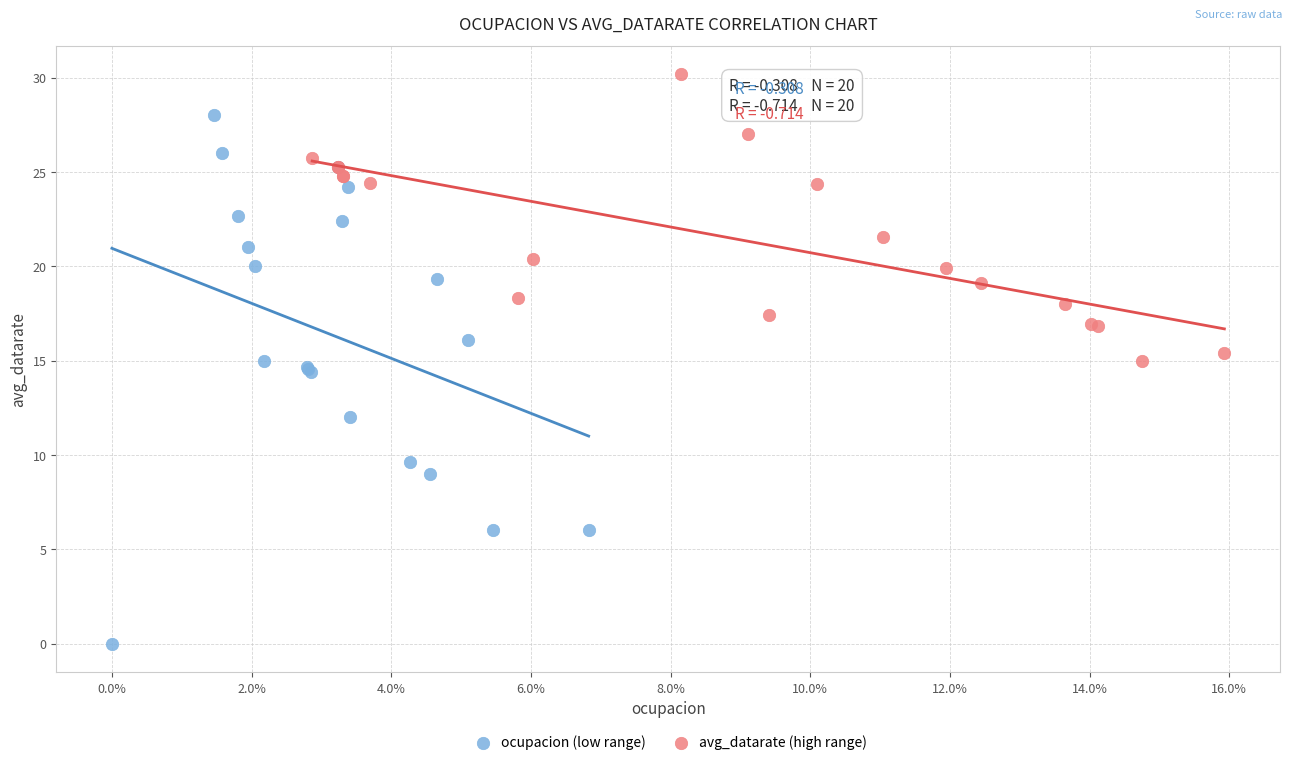

Which series has the largest Y range (max minus min)?

ocupacion (low range)